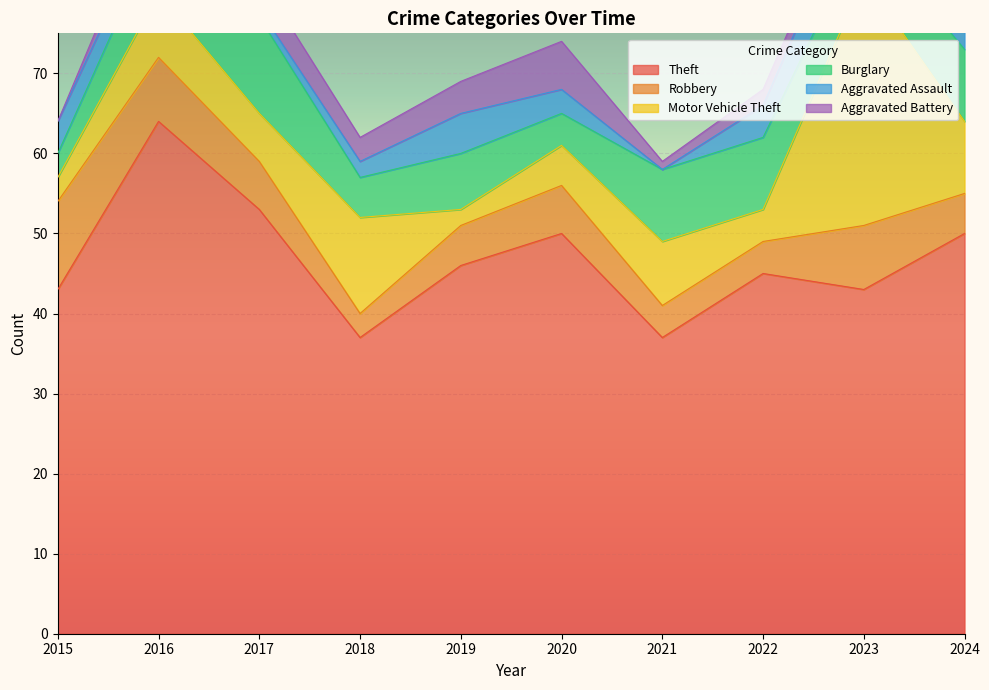

Between which two adjacent categories do Aggravated Battery and Motor Vehicle Theft first intersect?

2018 and 2019